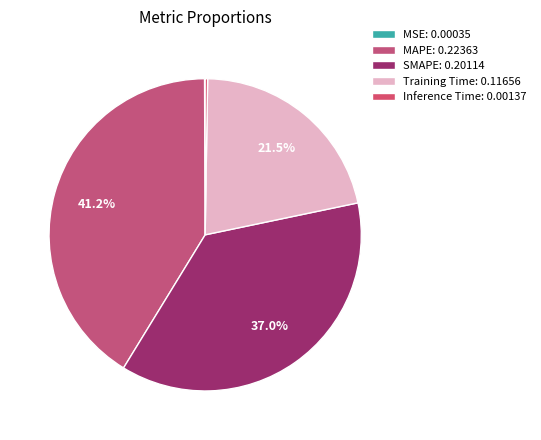

How many slices are in this pie chart?

5